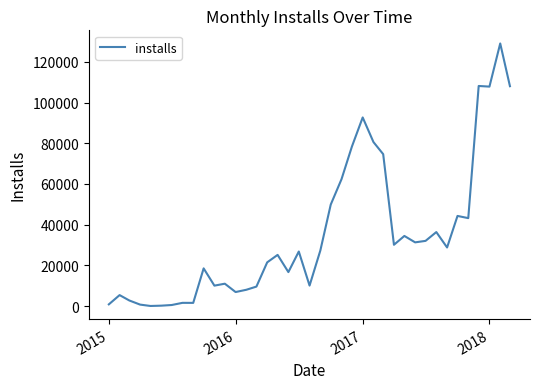

What is the maximum value shown in the chart?

129025